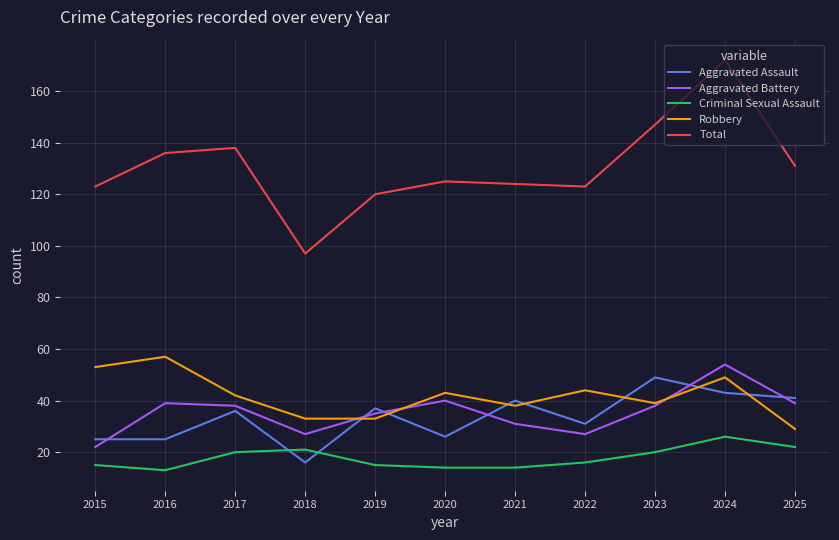

In Aggravated Assault, how many points are higher than both neighbors (excluding endpoints)?

4